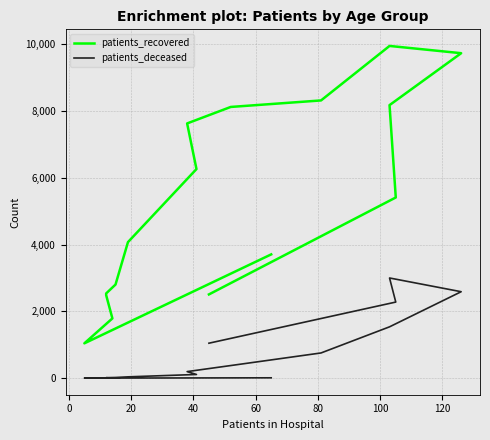

What is the difference between the maximum and minimum values in the patients_recovered series?

8901